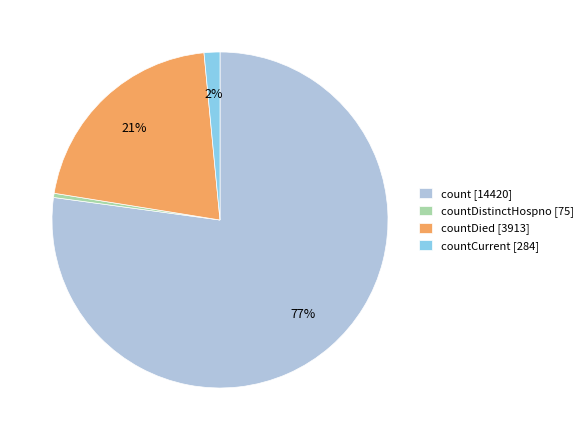

Do count [14420] and countDistinctHospno [75] together represent more than half of the pie?

Yes